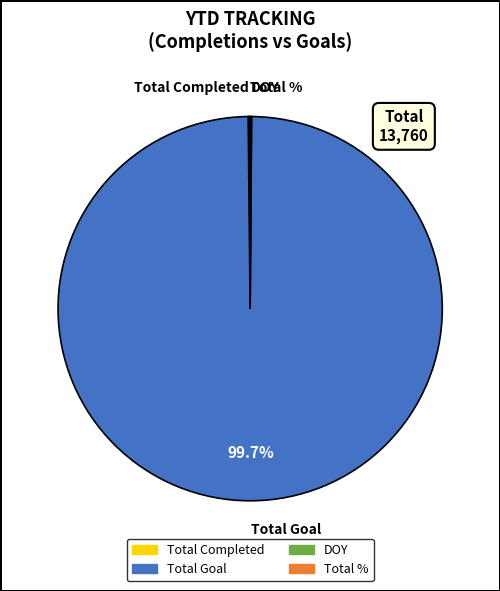

What is the majority slice?

Total Goal